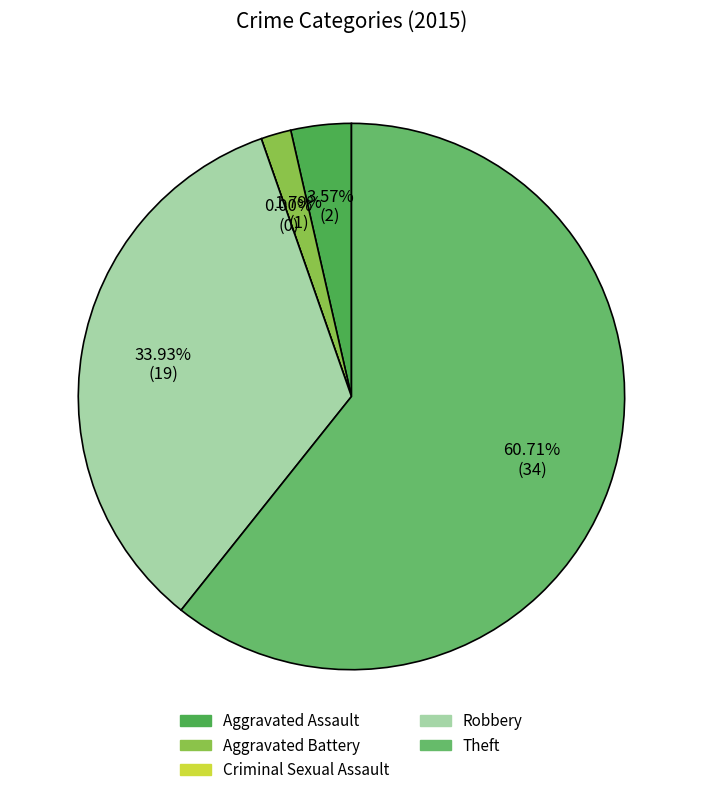

To the nearest percent, what percentage of the pie is Aggravated Assault?

4%